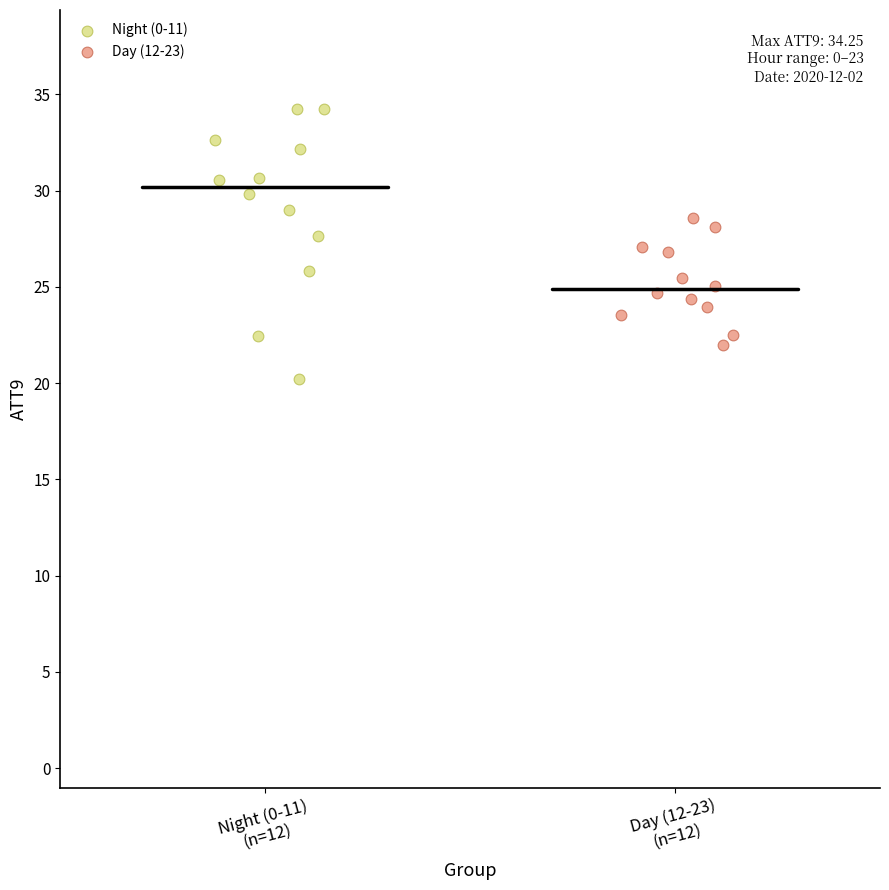

Which series reaches the minimum Y coordinate?

Night (0-11)